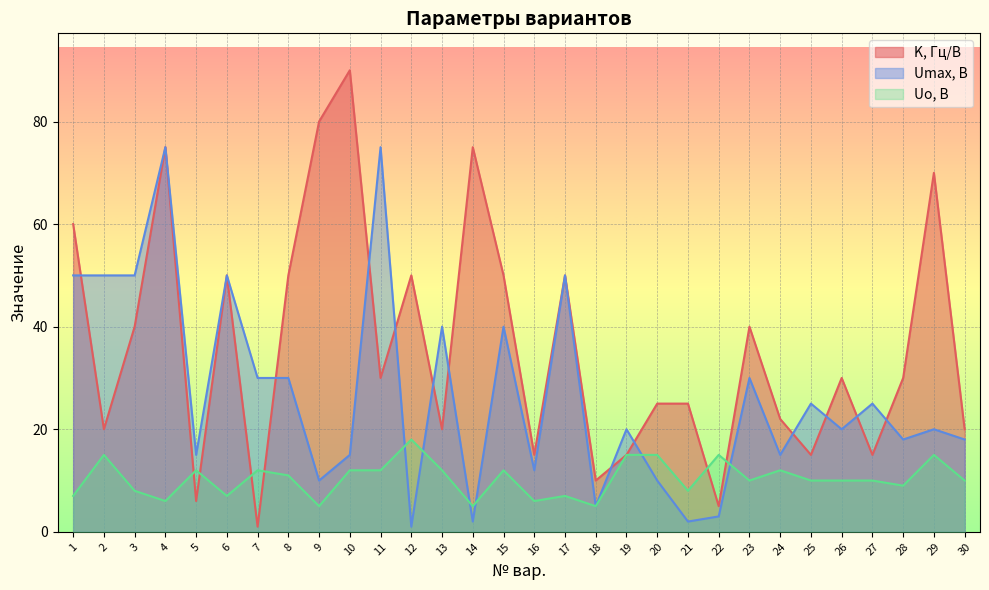

What is the difference between the second highest and second lowest values in the Umax, В series?

73